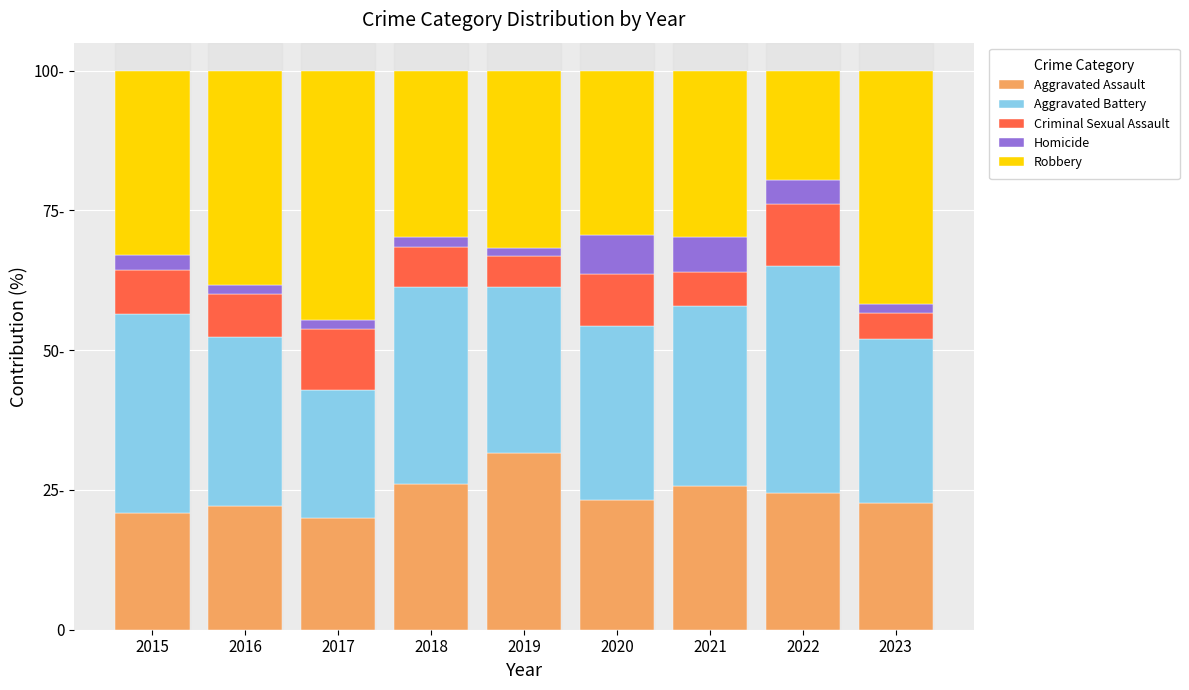

What are all the series names shown in the legend?

Aggravated Assault, Aggravated Battery, Criminal Sexual Assault, Homicide, Robbery